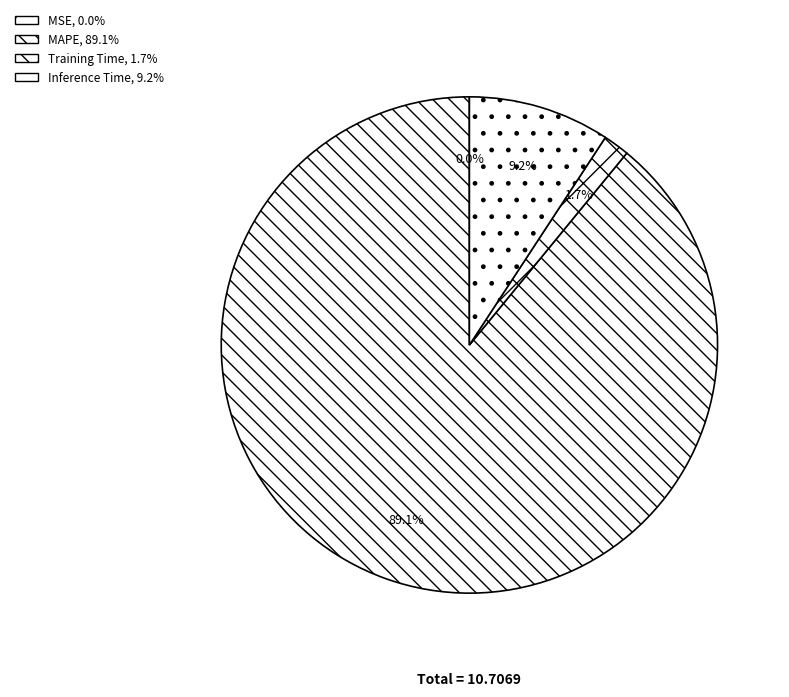

What is the largest slice in the pie chart?

MAPE